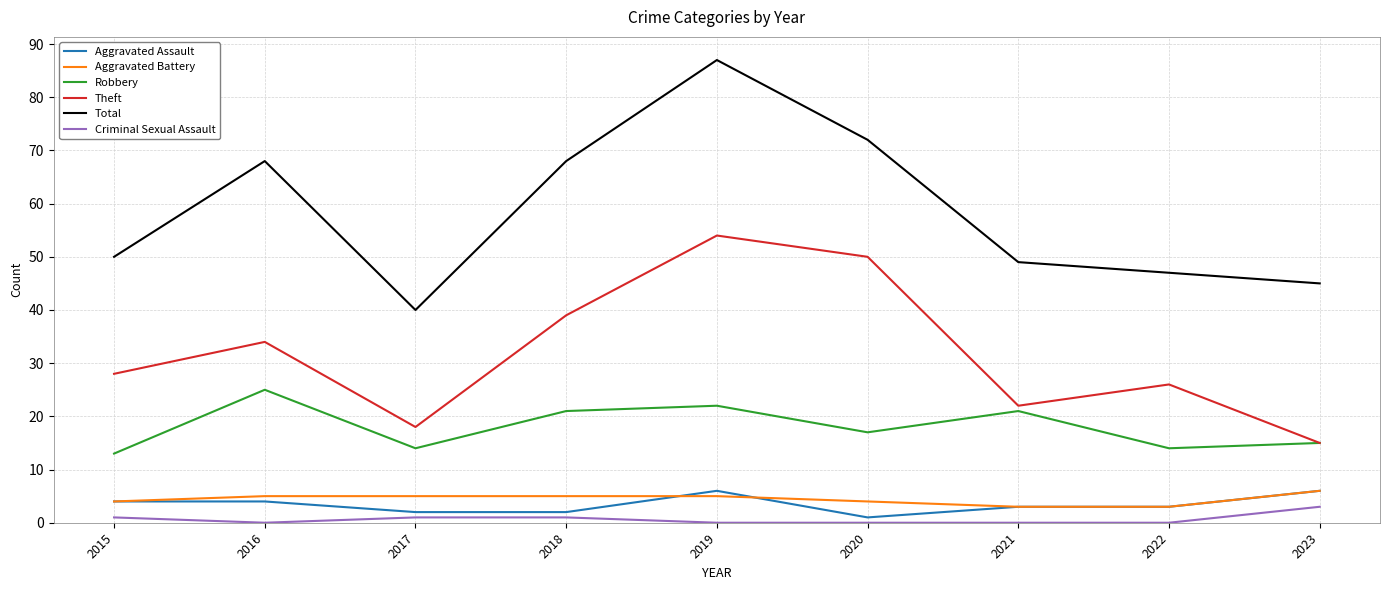

At 2019, list the series in order from smallest to largest.

Criminal Sexual Assault, Aggravated Battery, Aggravated Assault, Robbery, Theft, Total